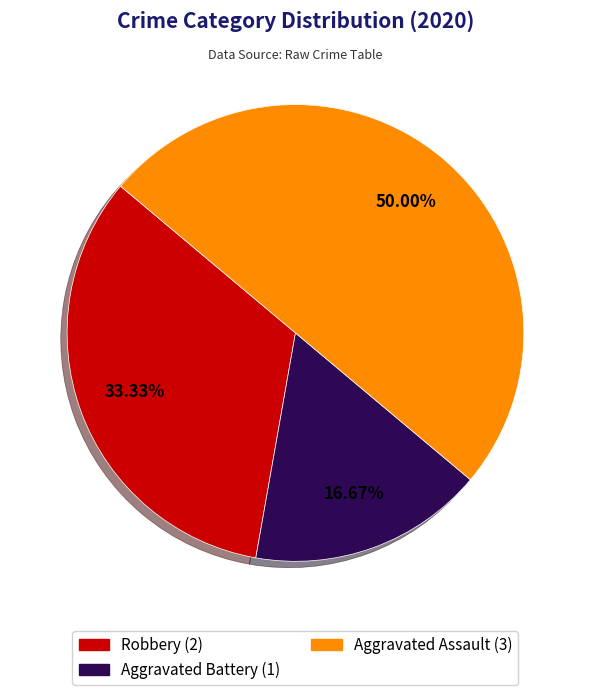

Does Robbery account for over 50% of the chart?

No